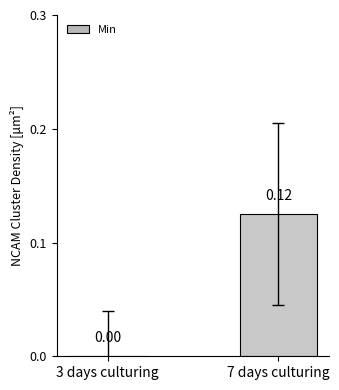

What is the change in value from 3 days culturing to 7 days culturing?

+0.1